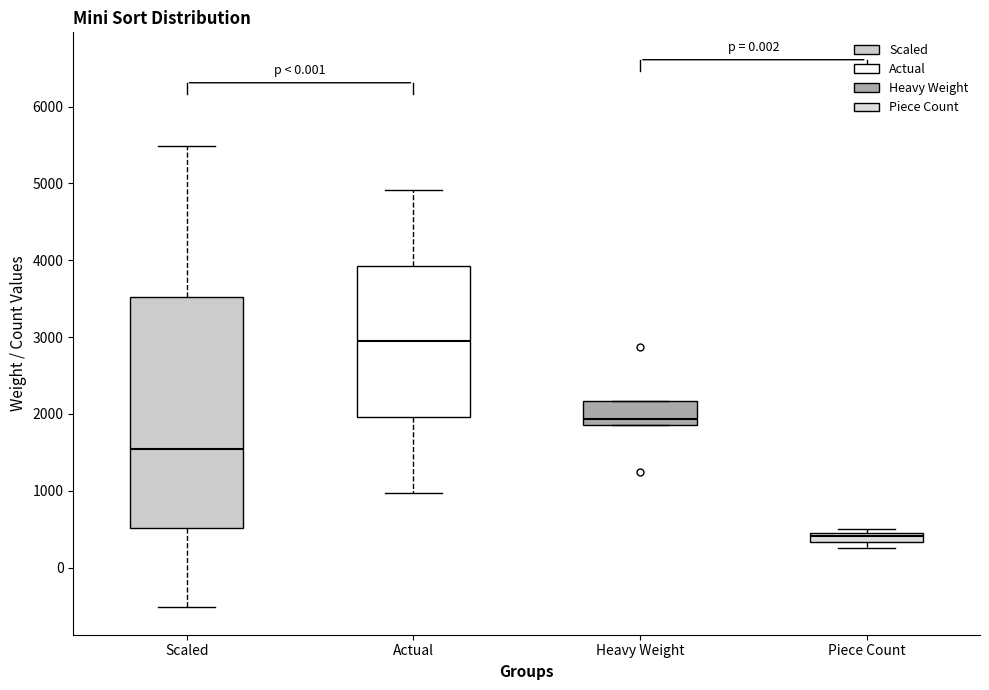

Which box's median line is the lowest?

Piece Count